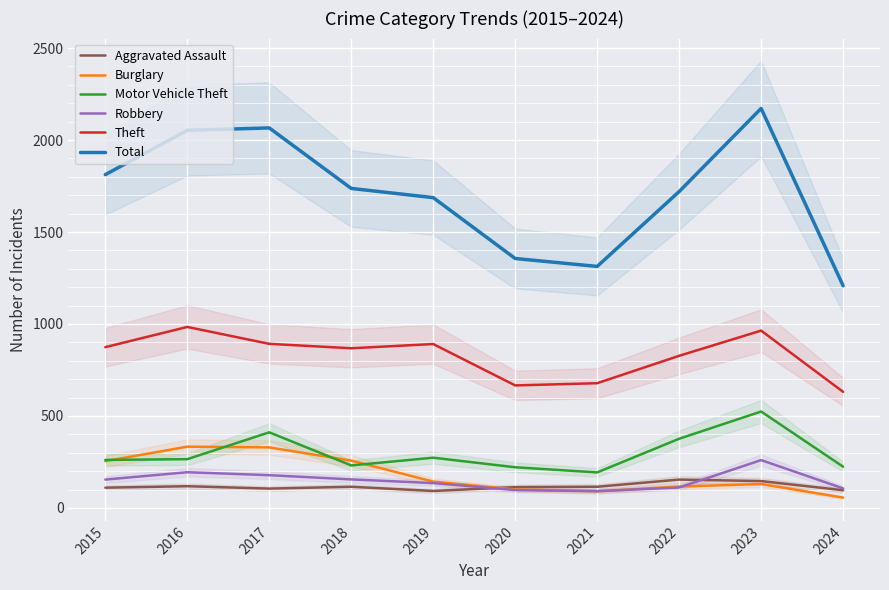

How many lines are shown in the chart?

6